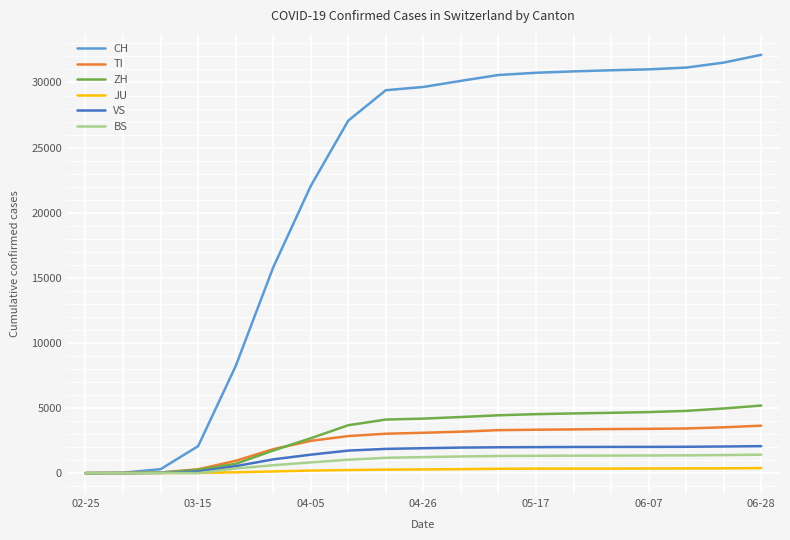

Which series has the largest total across all categories?

CH